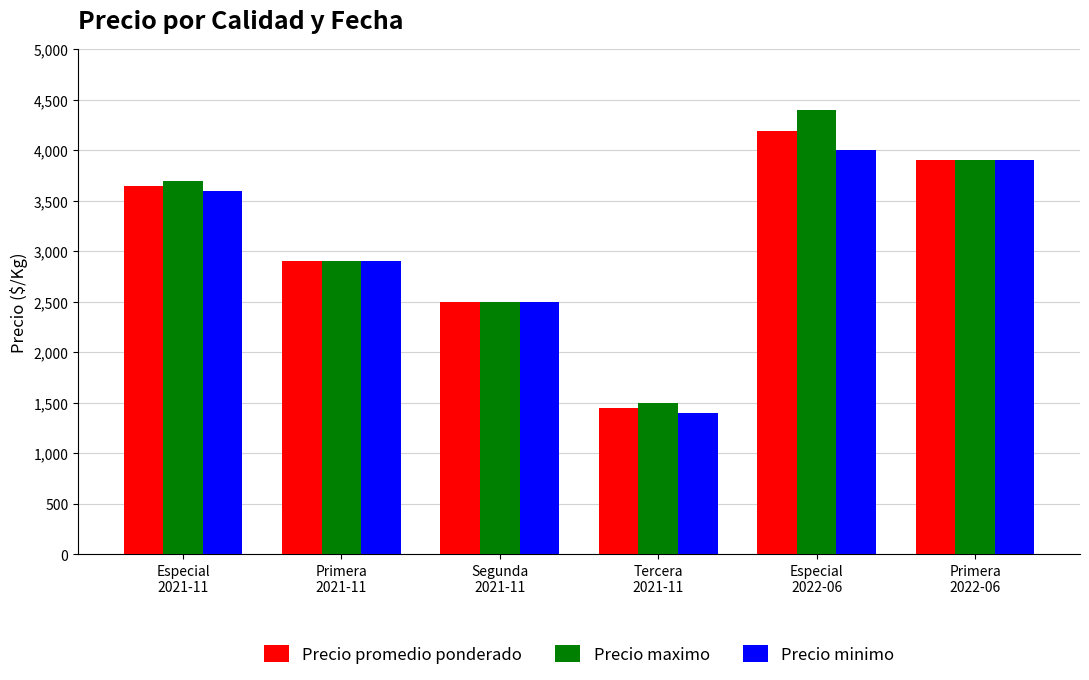

What is the label of the 1st bar from the right?

Primera
2022-06